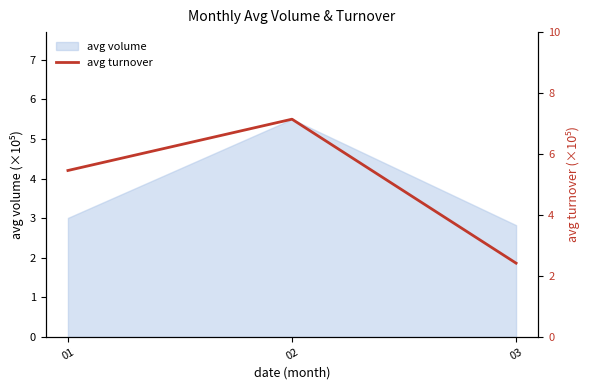

True or false: the data shows 7.1 at 02.

True